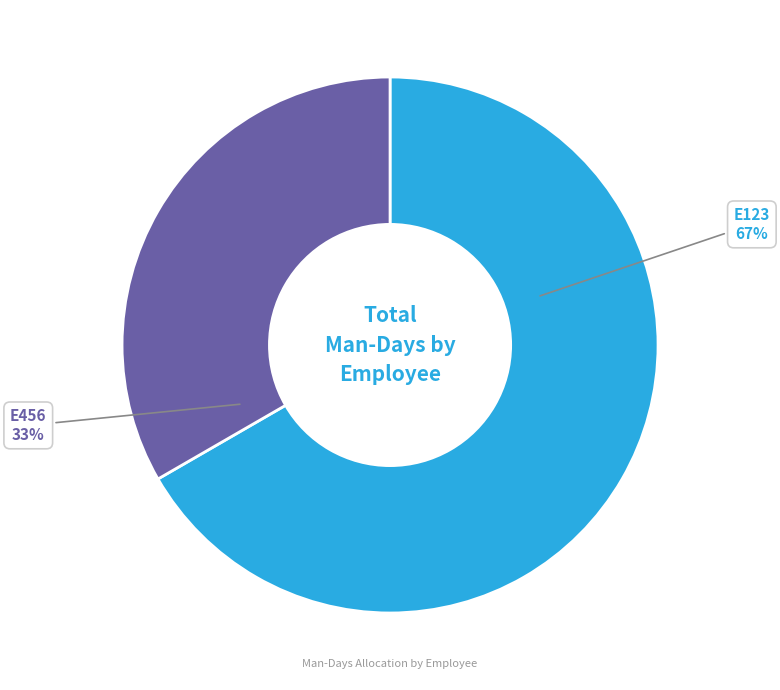

How many segments does this pie chart have?

2